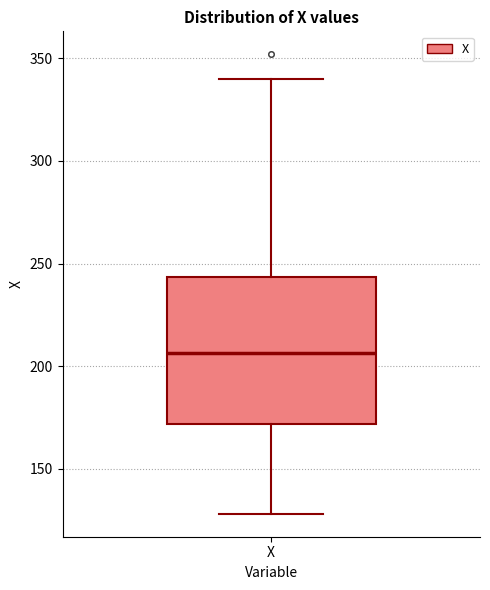

Where does the upper whisker of the box for X end on the y-axis? The values are not printed on the chart, so give them approximately, as read against the axis.

340